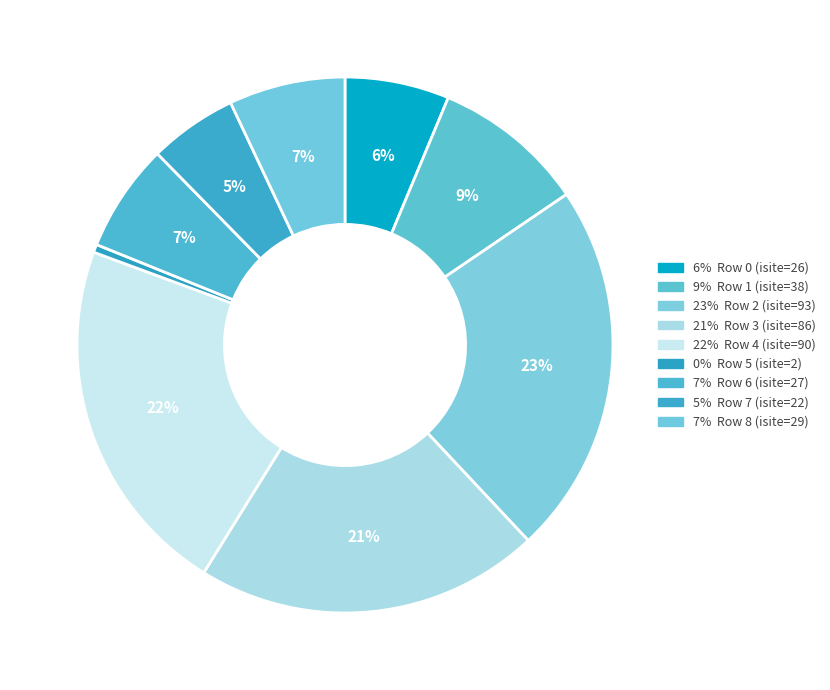

How many slices are in this pie chart?

9